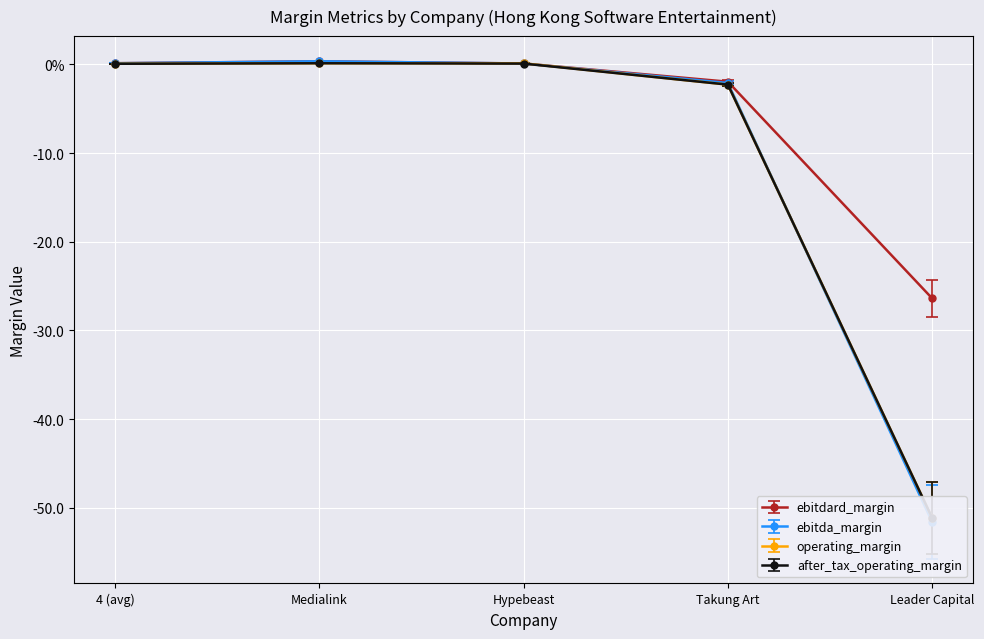

True or false: after_tax_operating_margin has more than 2 interior local peaks.

False